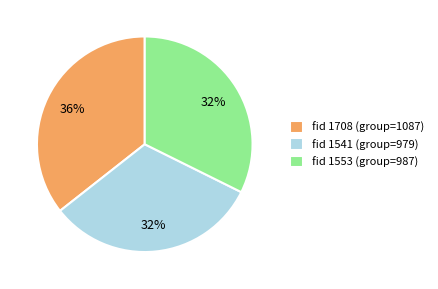

Count the number of slices in the pie.

3